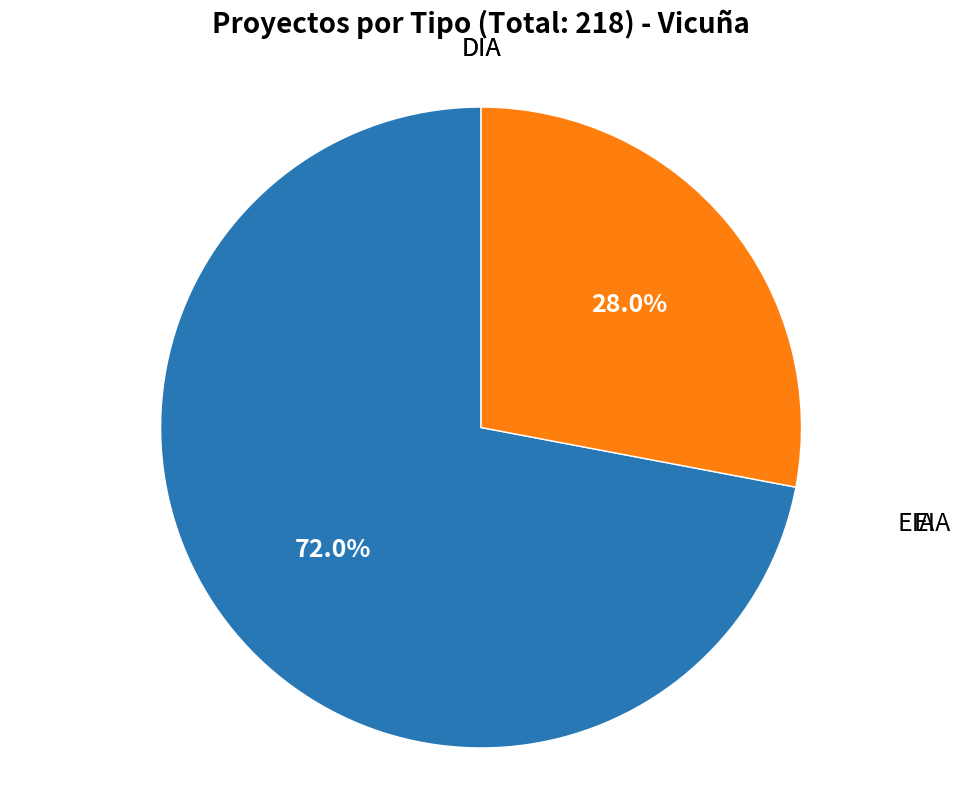

What percentage do EIA and DIA together represent?

100.0%